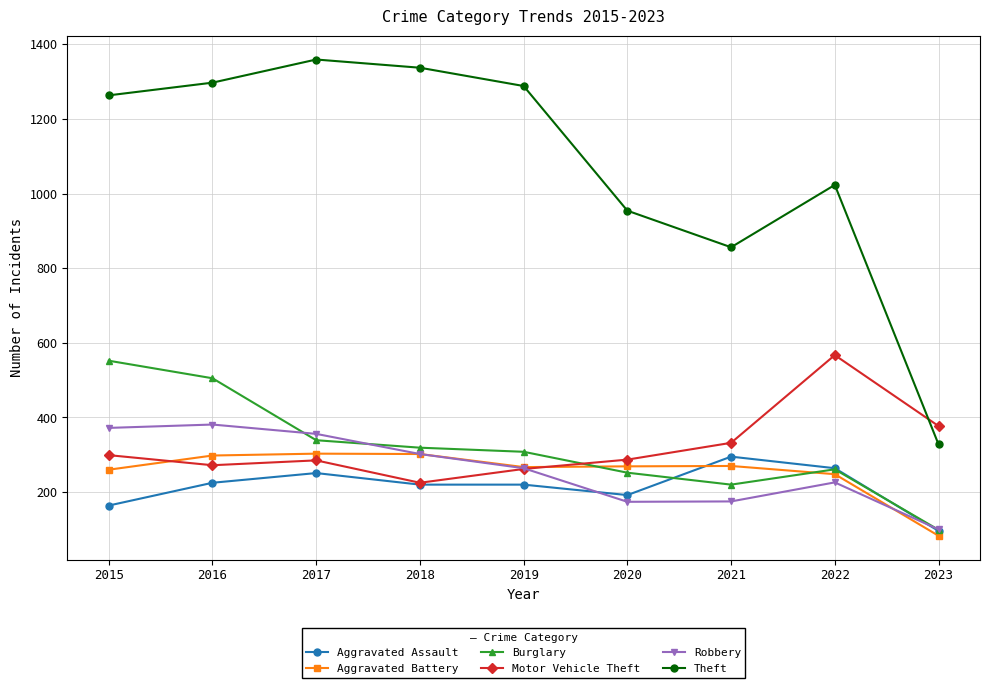

How many lines are shown in the chart?

6